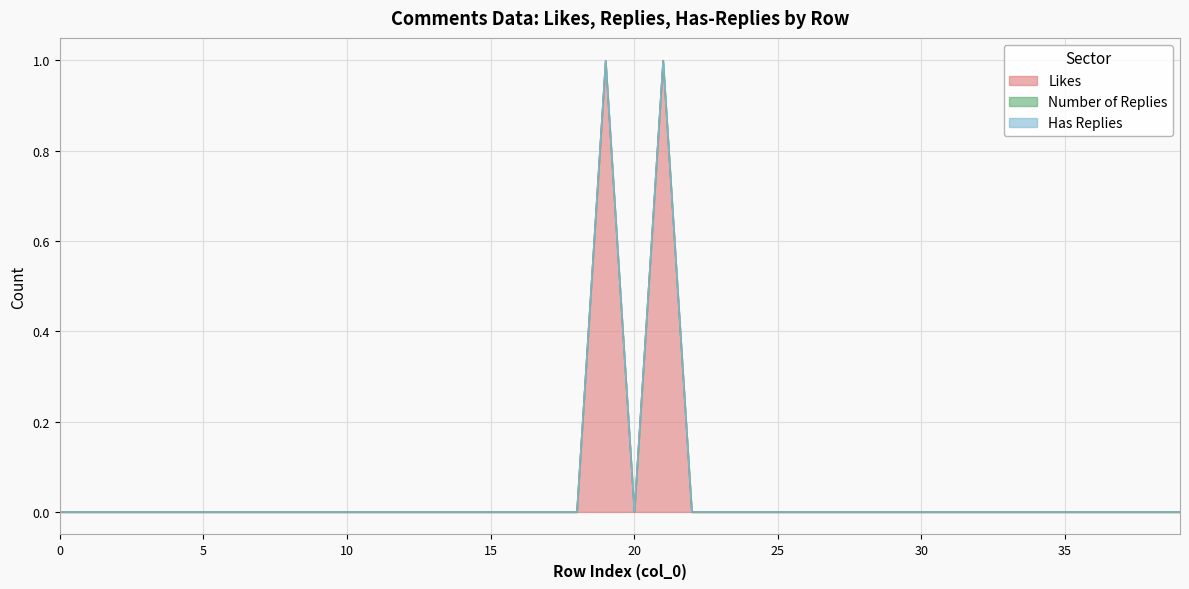

Which series has the widest spread of values?

likes